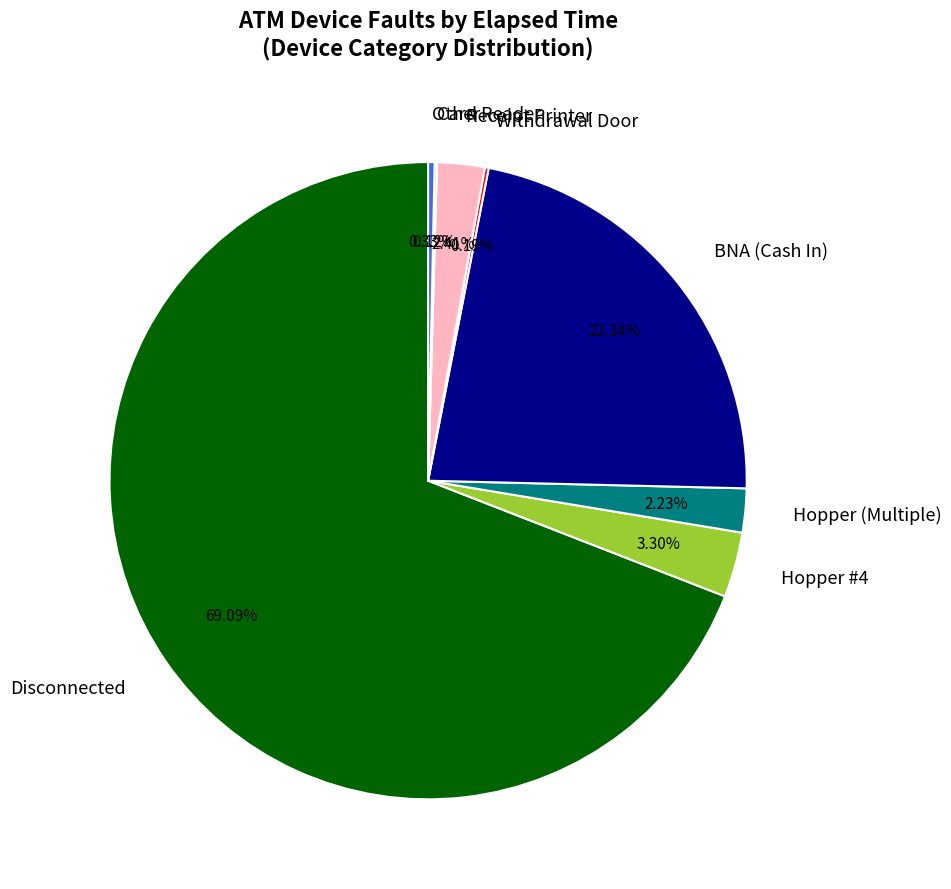

Which category has the biggest portion of the pie?

Disconnected